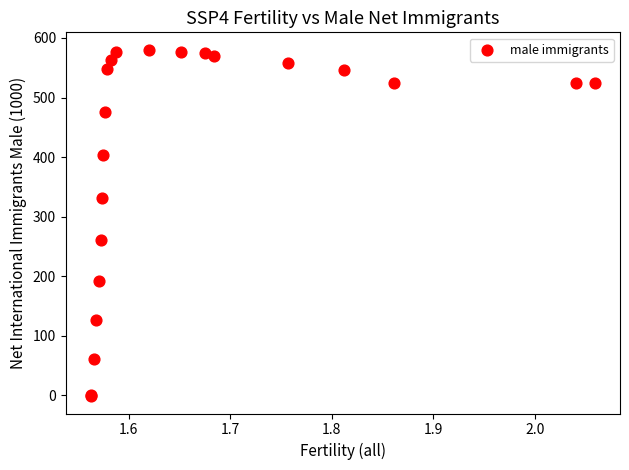

What Y value in the scatter plot is closest to 289?

261.7